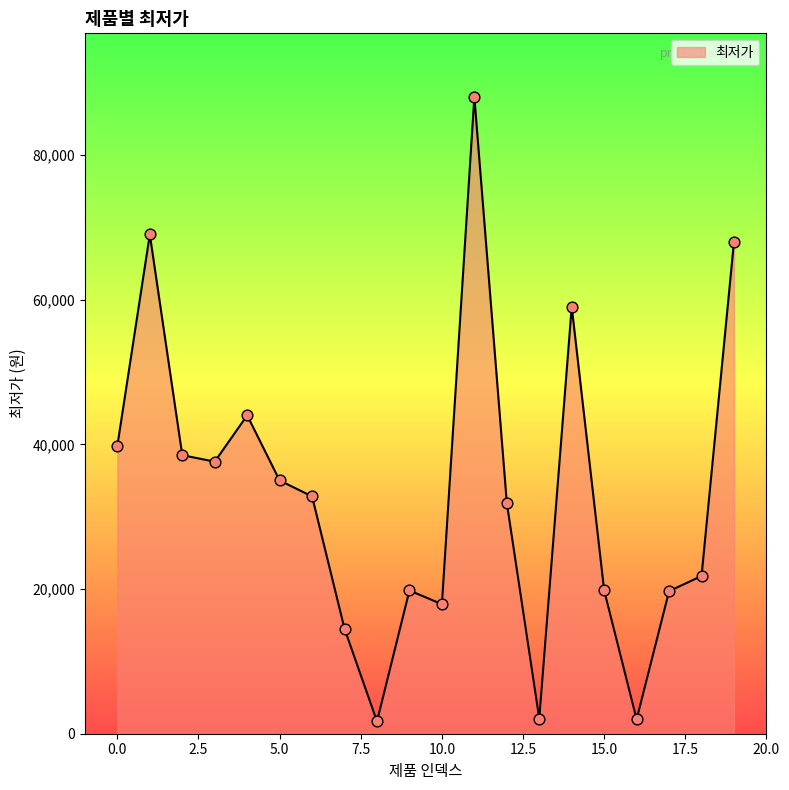

What is the difference between the maximum and minimum values?

86300